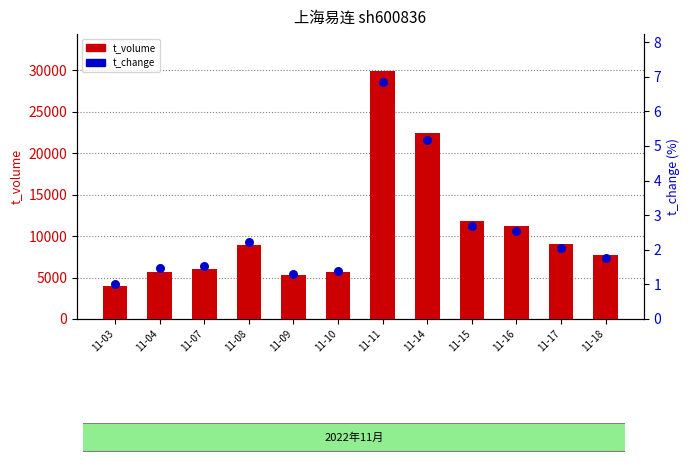

What are all the series names shown in the legend?

t_volume, t_change